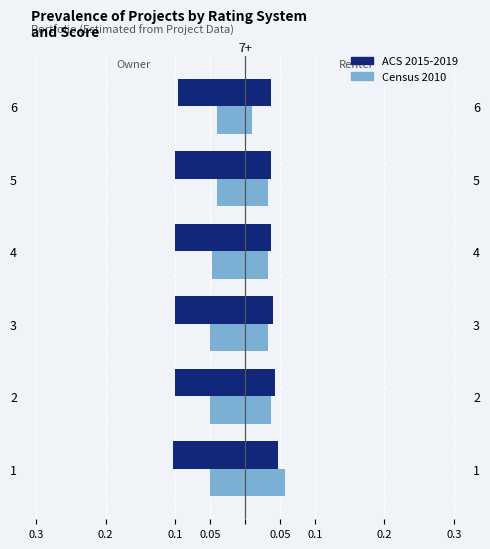

What is the sum of all ACS 2015-2019 values?

-0.6